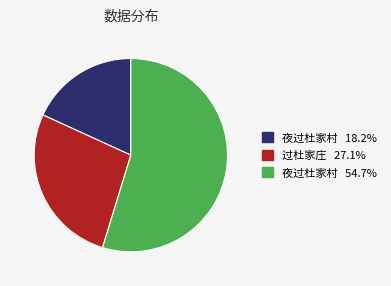

Is there a majority slice in this chart?

Yes